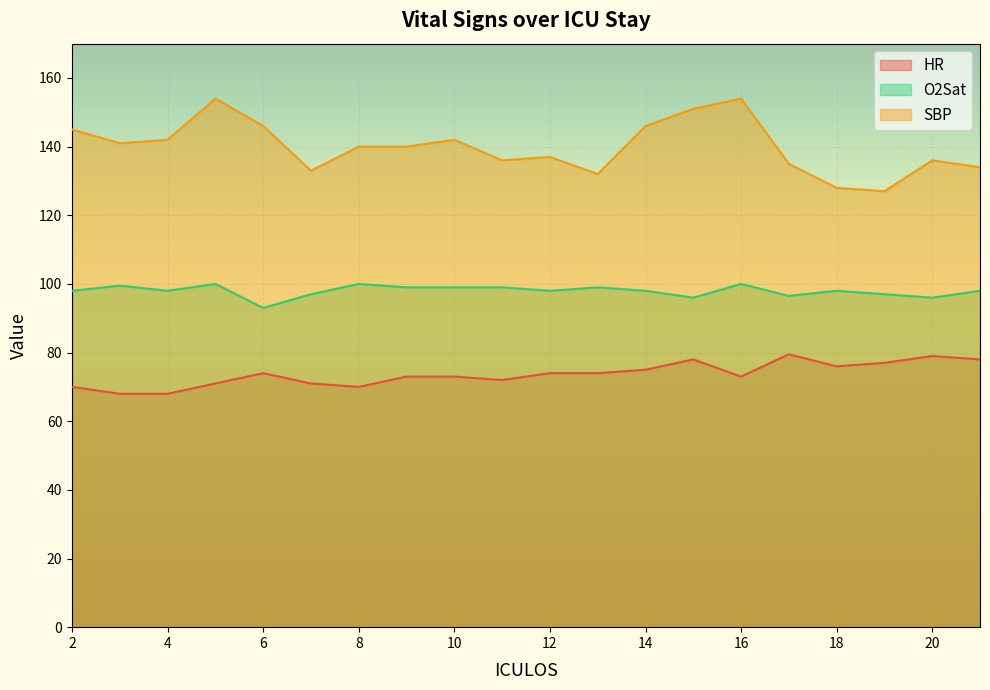

True or false: O2Sat and HR cross at least once.

False